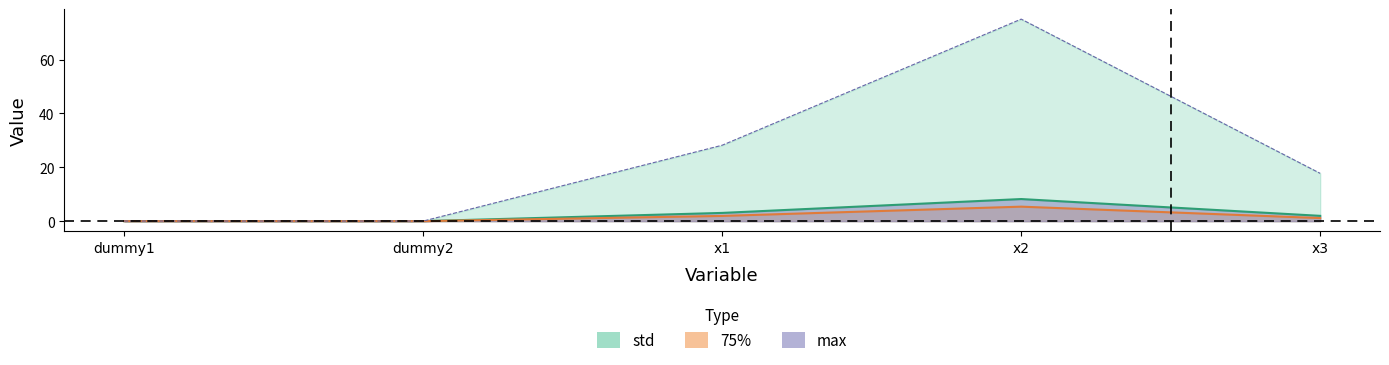

Which has a higher value, x3 or dummy1?

x3